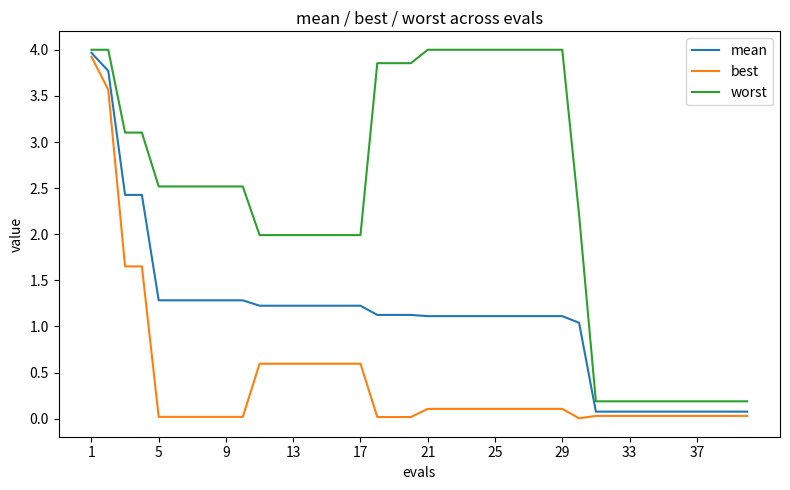

Which series has the largest total across all categories?

worst